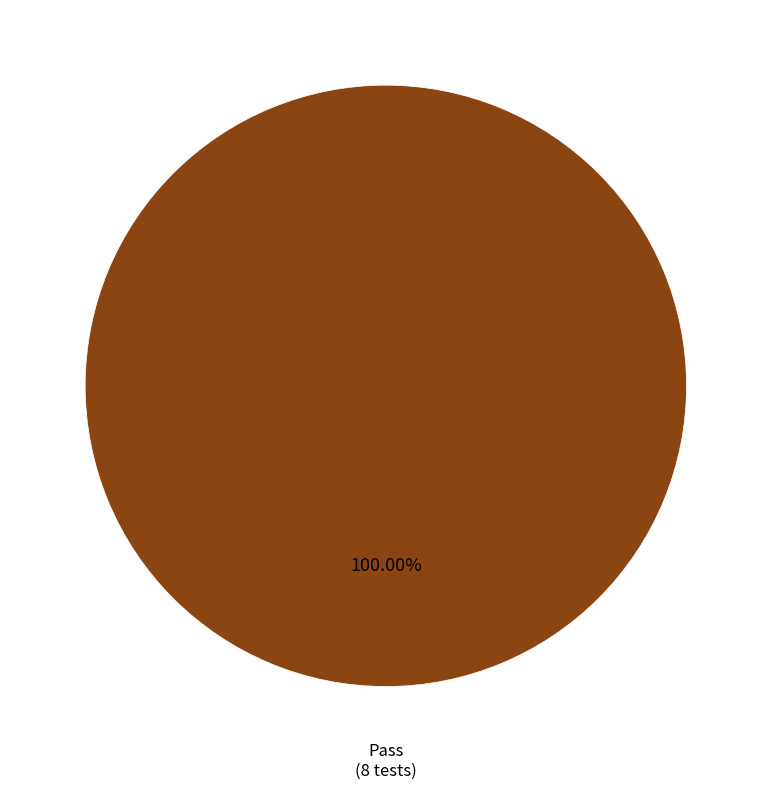

Is there a majority slice in this chart?

Yes